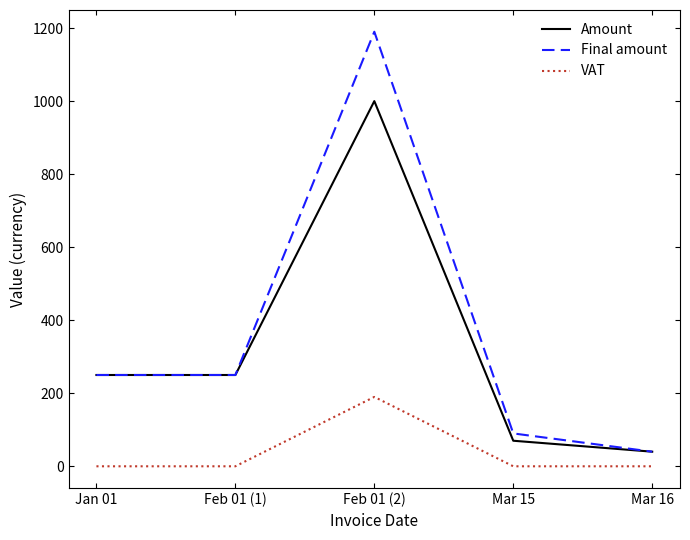

What is the difference between the maximum and minimum values in the VAT series?

190